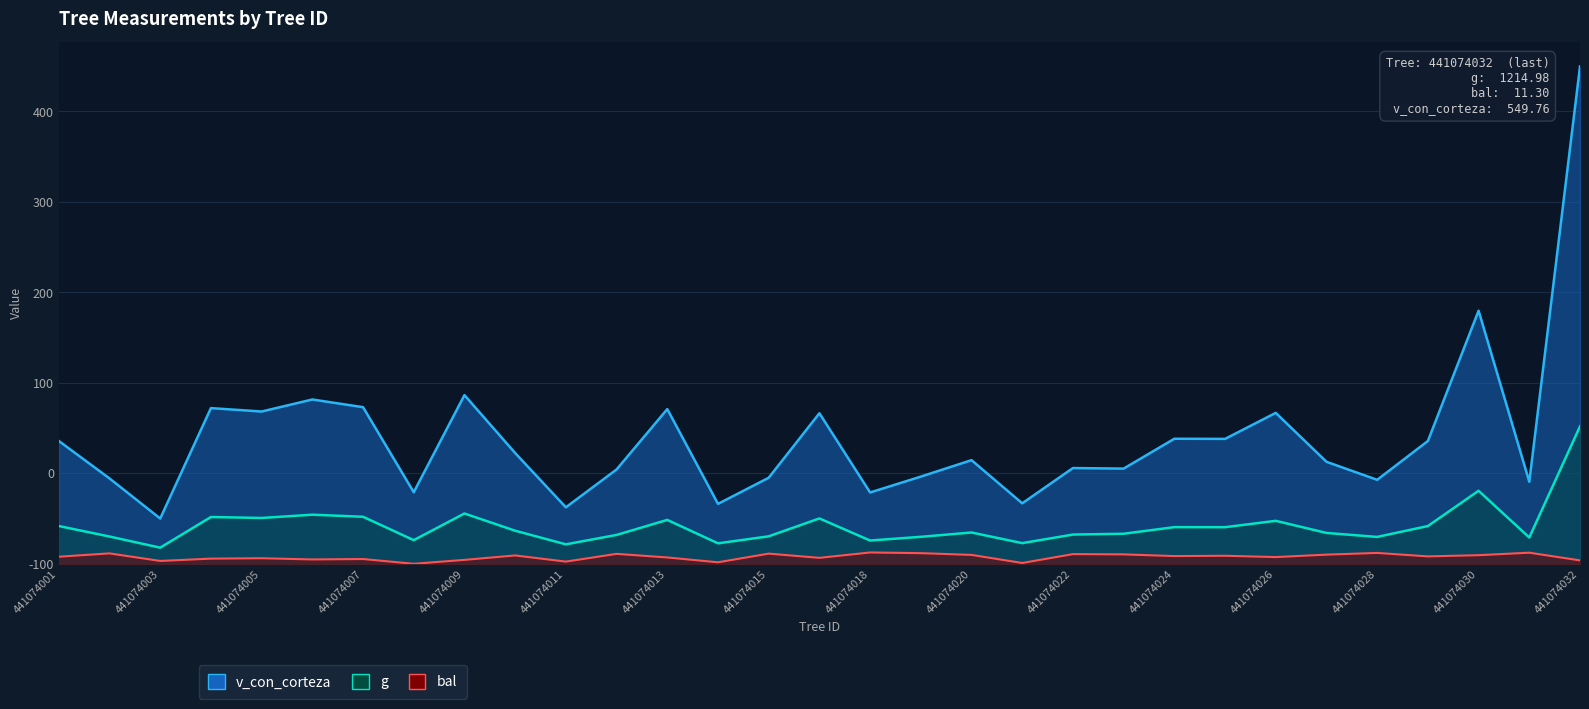

Which series has the largest total across all categories?

v_con_corteza